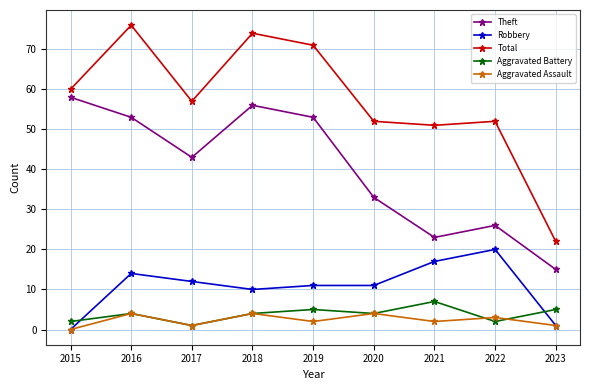

What value does the Aggravated Battery series have at 2018?

4